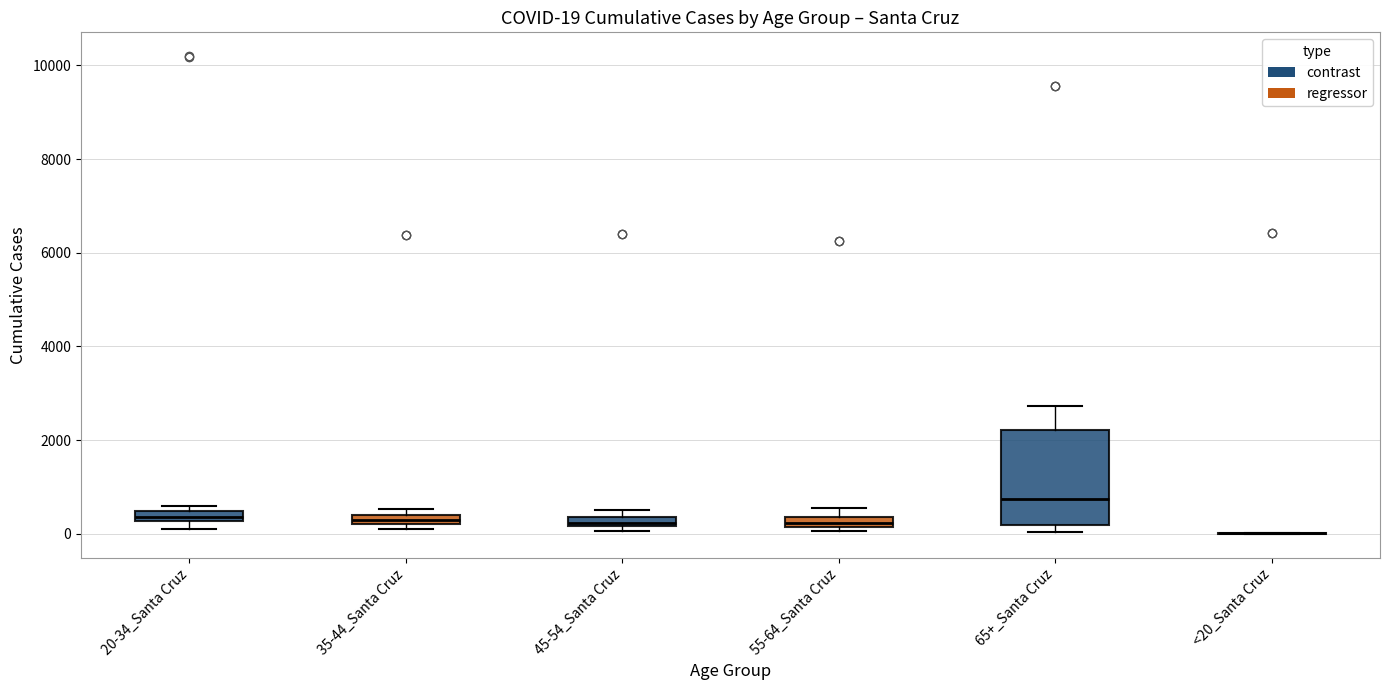

Comparing the boxes themselves (not the whiskers), which one is the tallest?

65+_Santa Cruz